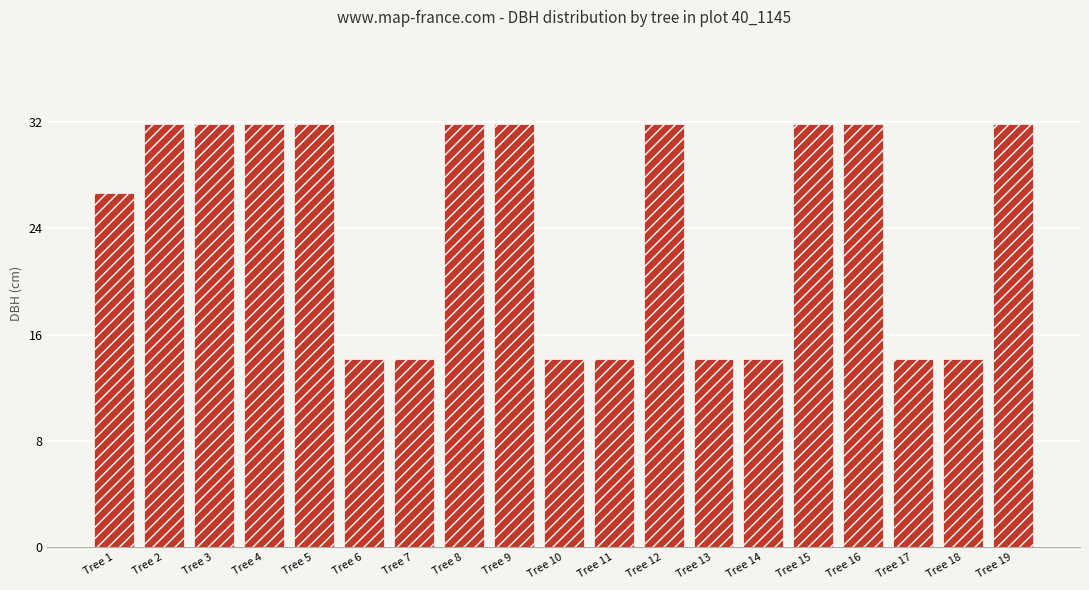

What is the minimum value shown in the chart?

14.2